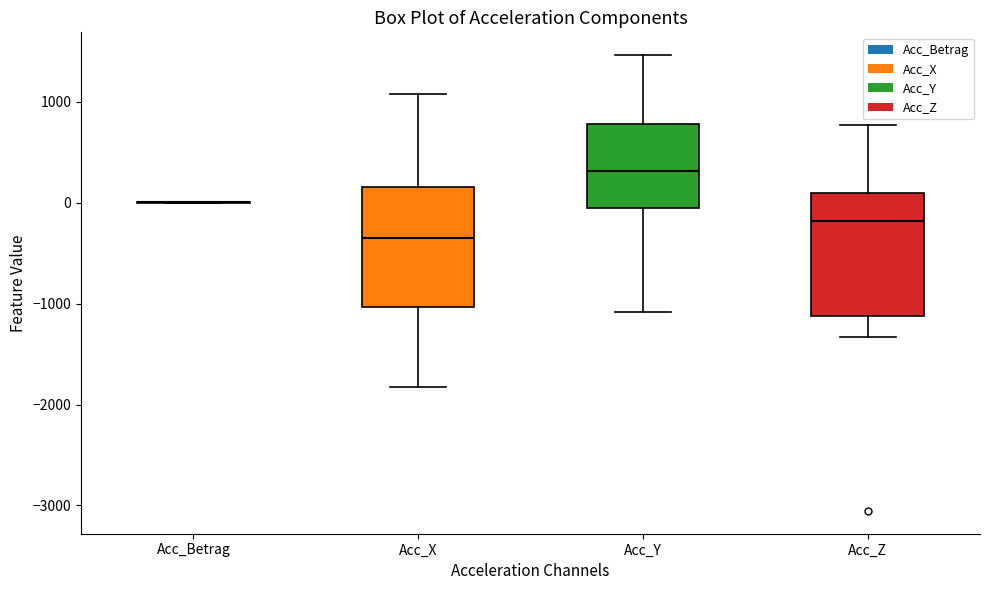

Reading left to right, read every box against the y-axis: the position of its median line, the range the box covers, and the ends of its whiskers. The values are not printed on the chart, so give them approximately, as read against the axis.

Acc_Betrag: box collapsed to a line at 0, whiskers 0 to 0
Acc_X: median -300, box -1000 to 200, whiskers -1800 to 1100
Acc_Y: median 300, box -100 to 800, whiskers -1100 to 1500
Acc_Z: median -200, box -1100 to 100, whiskers -1300 to 800